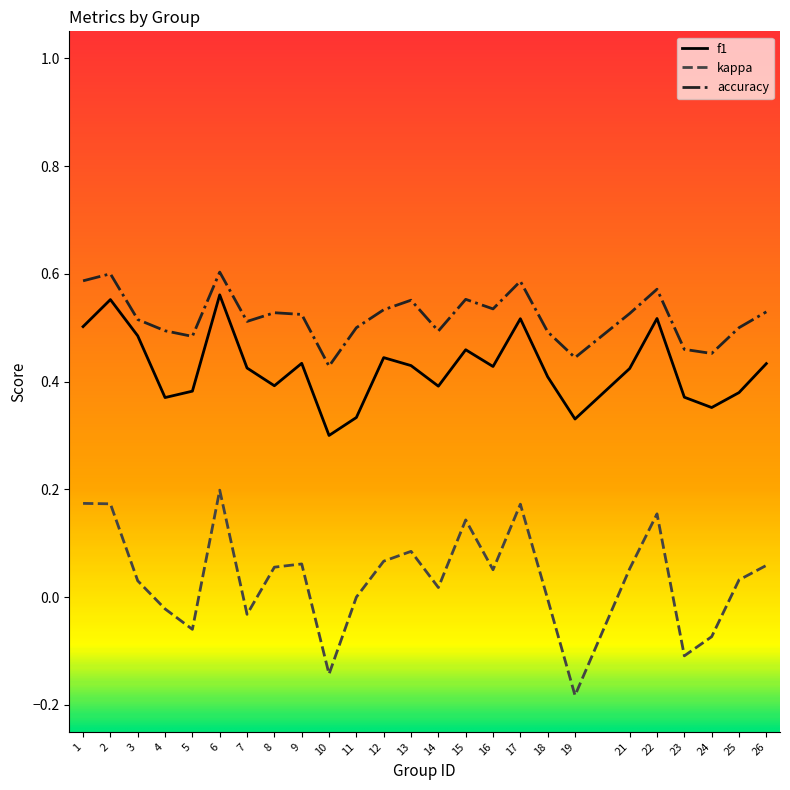

True or false: kappa and f1 cross at least once.

False